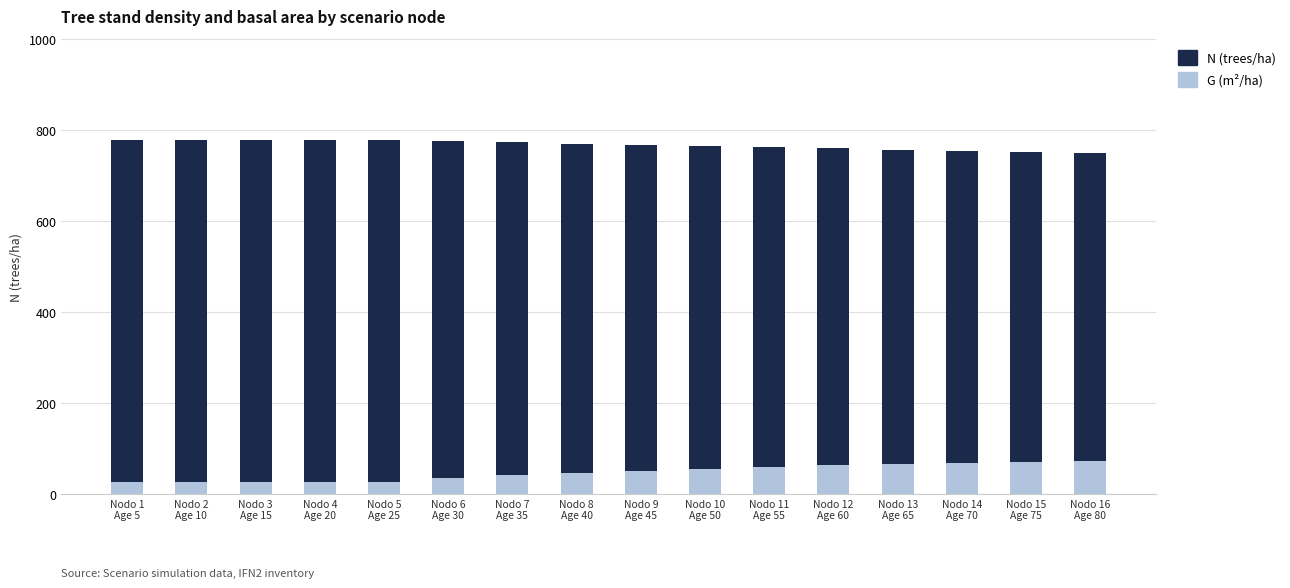

The value of N (trees/ha) at Nodo 15
Age 75 is 751.7. True or false?

True